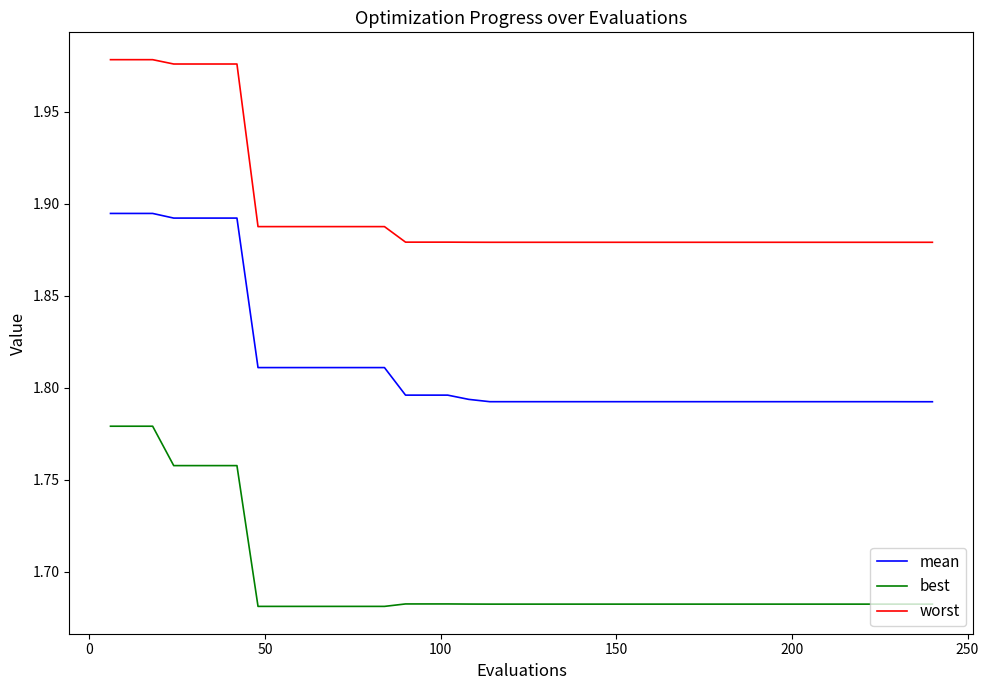

Which series has the widest spread of values?

mean